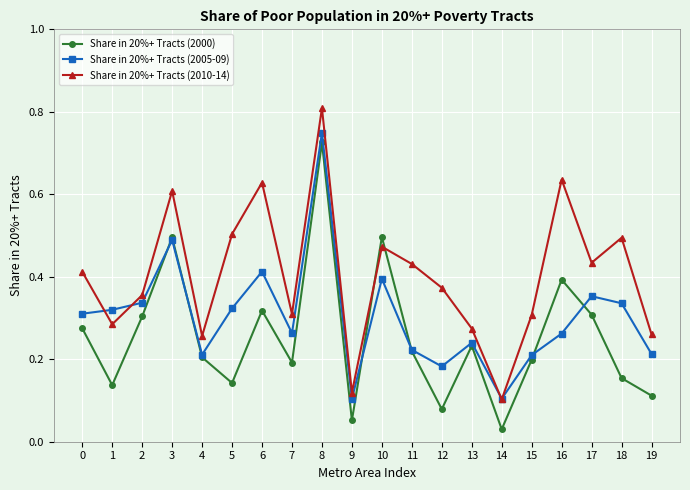

In Share in 20%+ Tracts (2005-09), how many points are lower than both neighbors (excluding endpoints)?

5